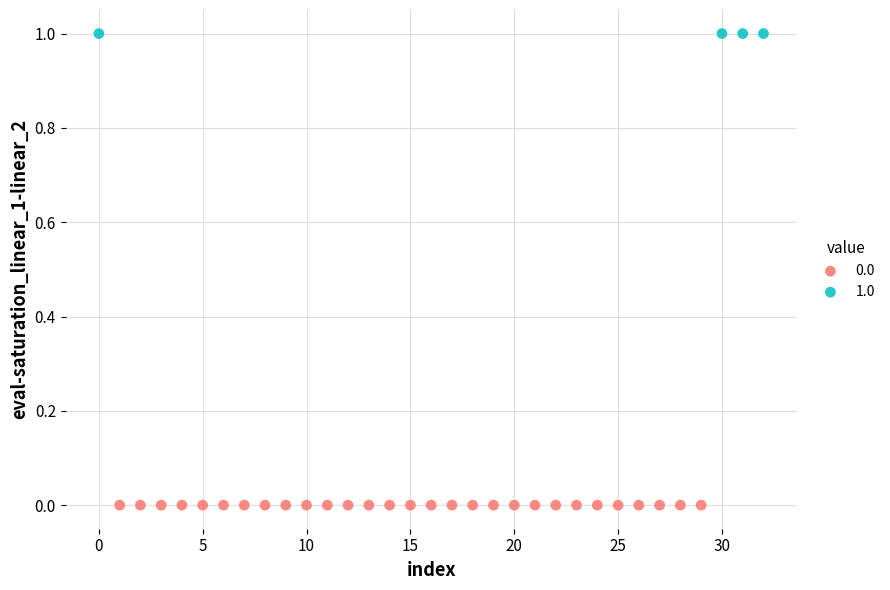

Which series contains the highest Y value?

1.0